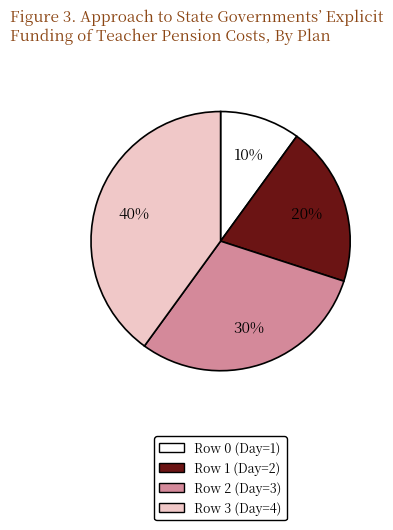

The Row 3 slice represents 40% of the pie. True or false?

True